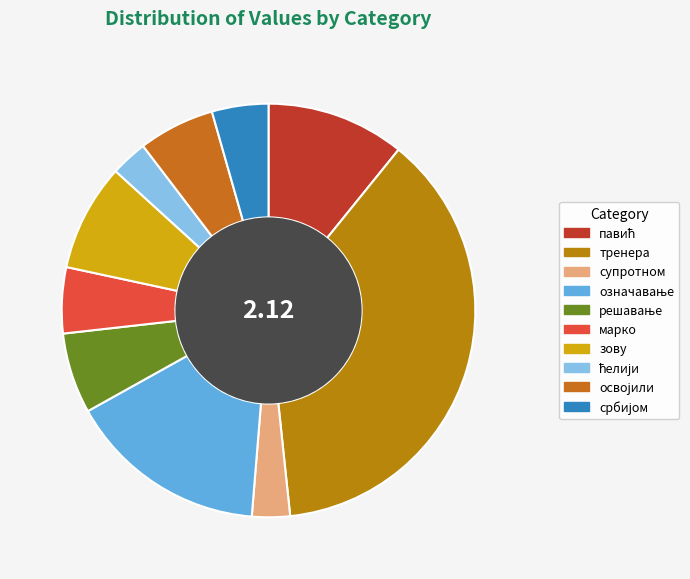

Between павић and освојили, which is larger?

павић